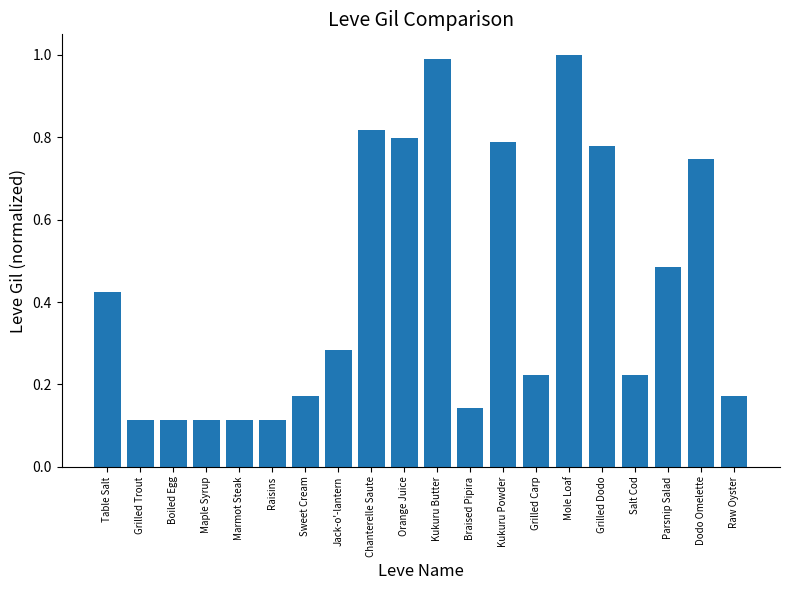

Are the bars horizontal?

No